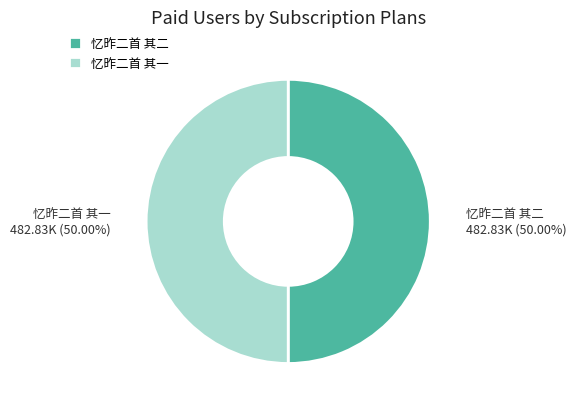

Is the sum of 忆昨二首 其二 and 忆昨二首 其一 greater than half?

Yes